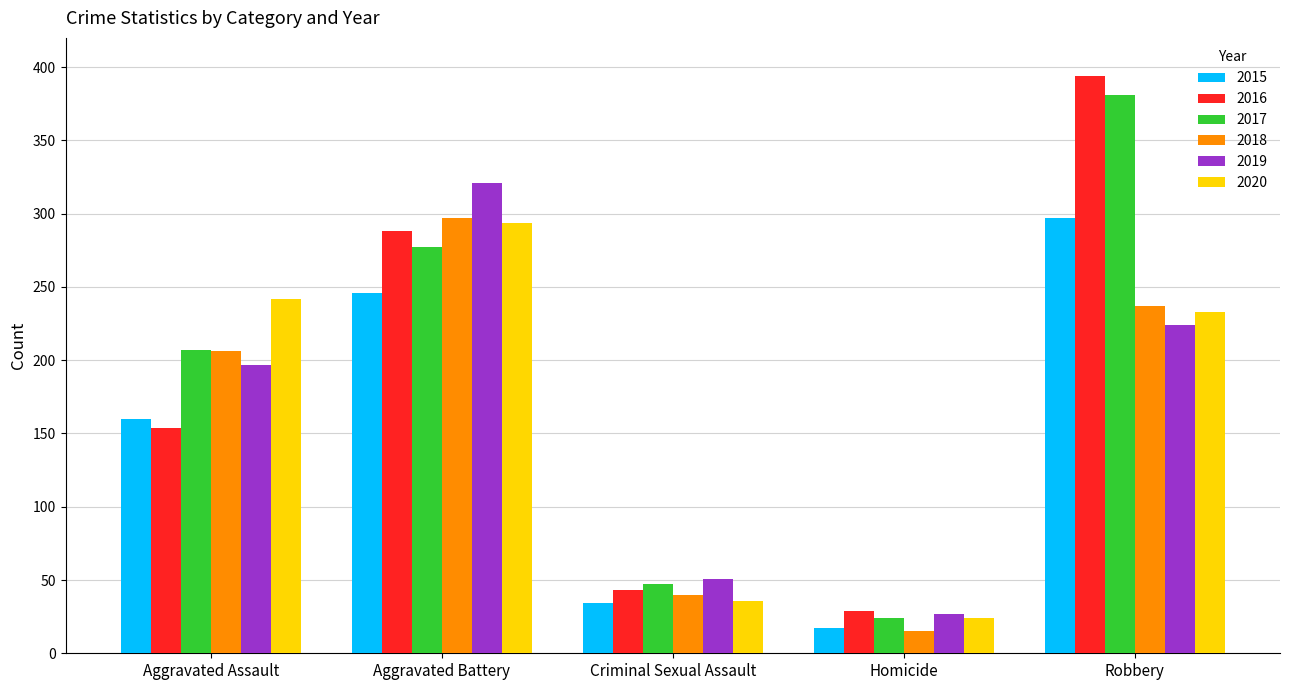

What are all the series names shown in the legend?

2015, 2016, 2017, 2018, 2019, 2020